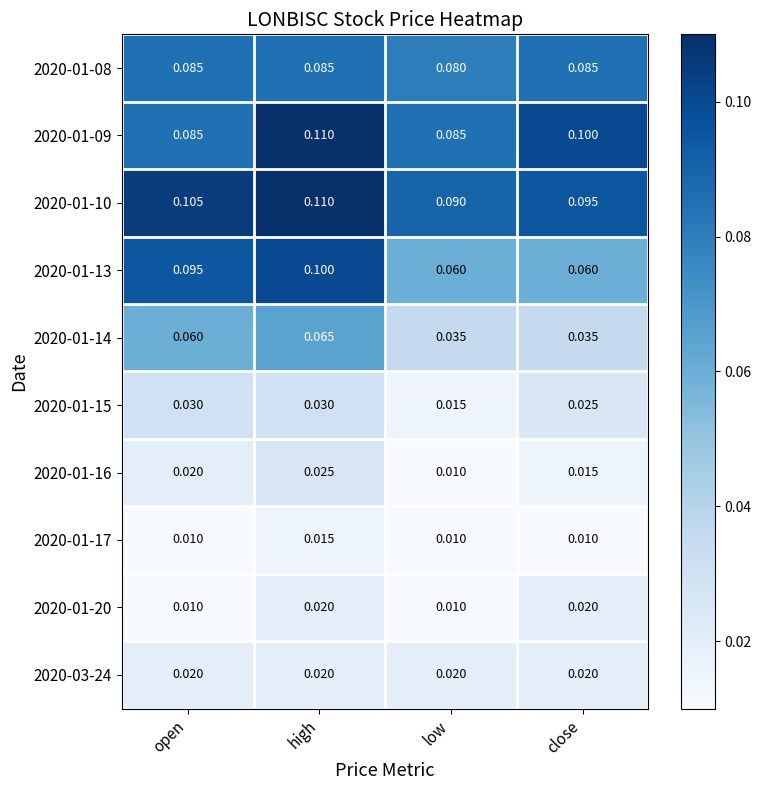

Is the value of 2020-01-09 at high greater than the value of 2020-01-20 at open?

Yes